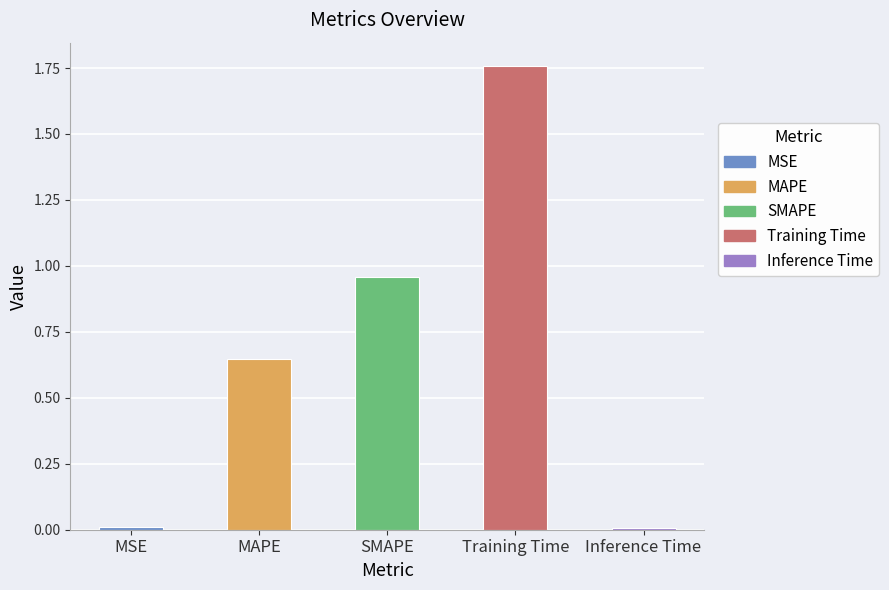

At which category does the chart reach its peak across all series?

Training Time